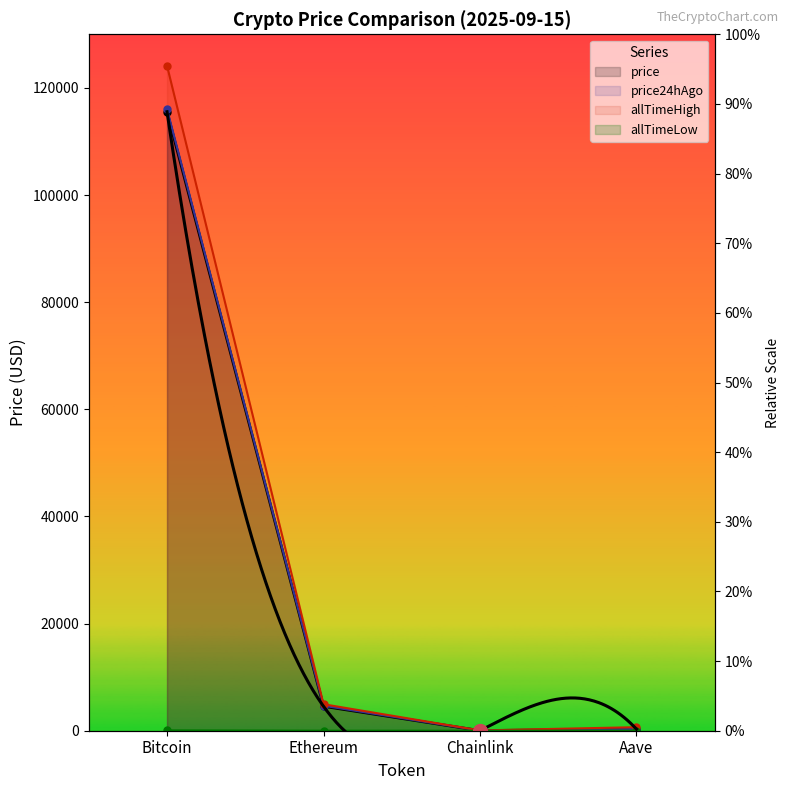

True or false: allTimeLow and price intersect in this chart.

False